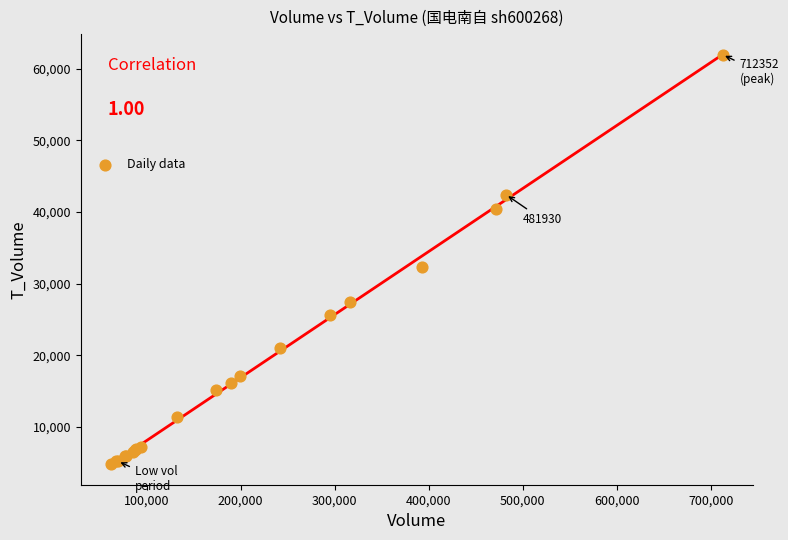

What Y value in the scatter plot is closest to 33420?

32310